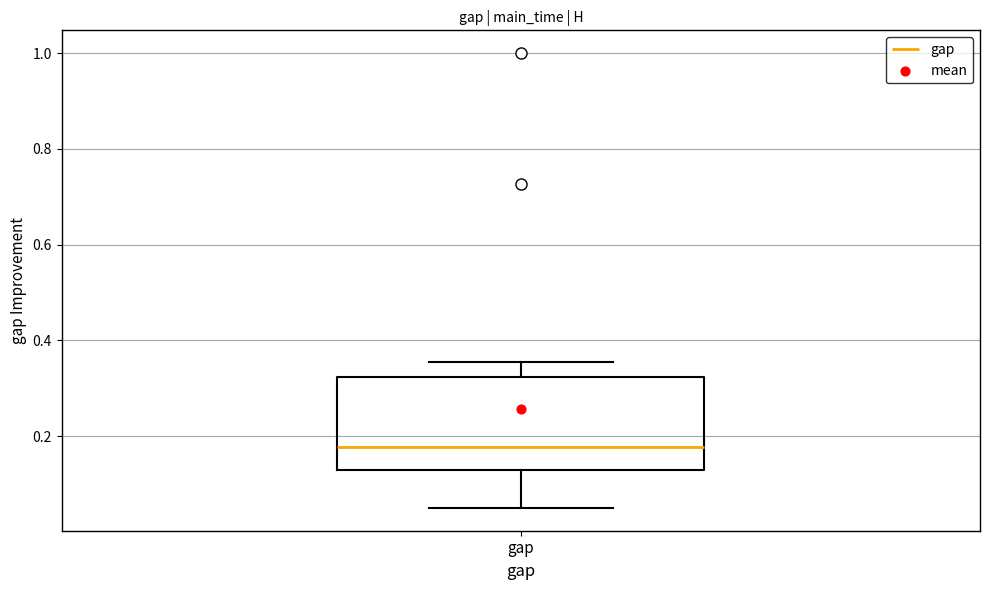

Where is the upper edge of the box for gap on the y-axis? The values are not printed on the chart, so give them approximately, as read against the axis.

0.32